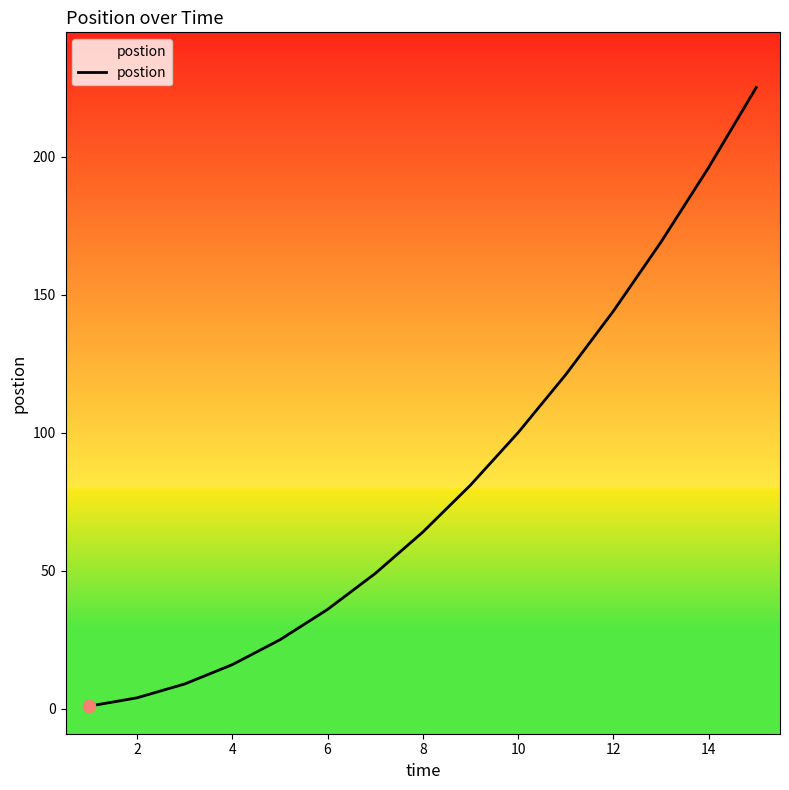

What is the maximum value shown in the chart?

225